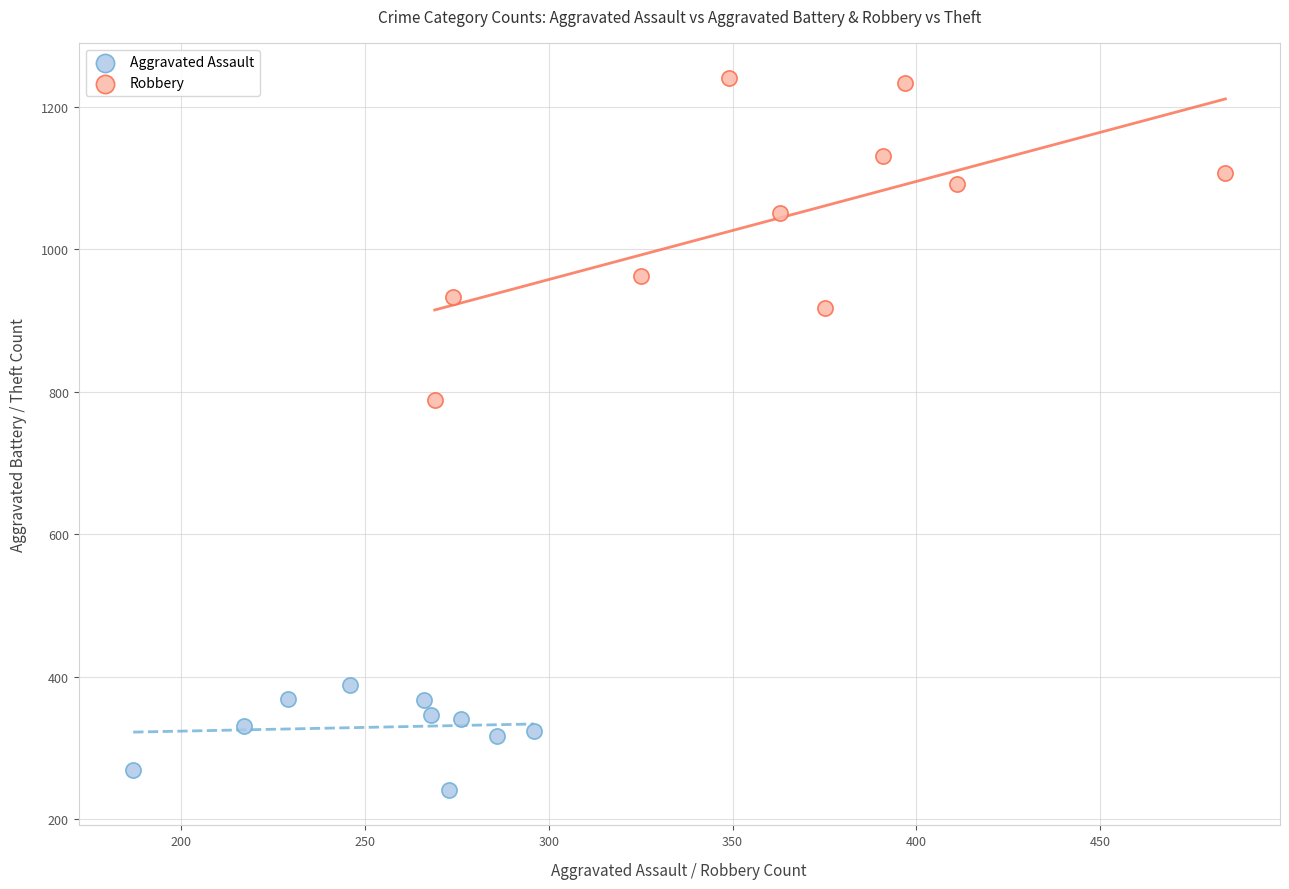

Which series has the widest spread of Y values?

Robbery